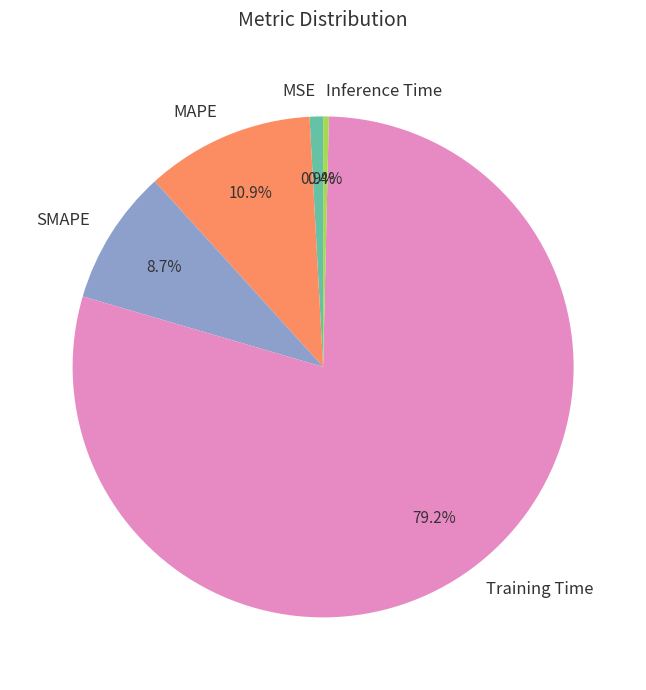

Count the number of slices in the pie.

5